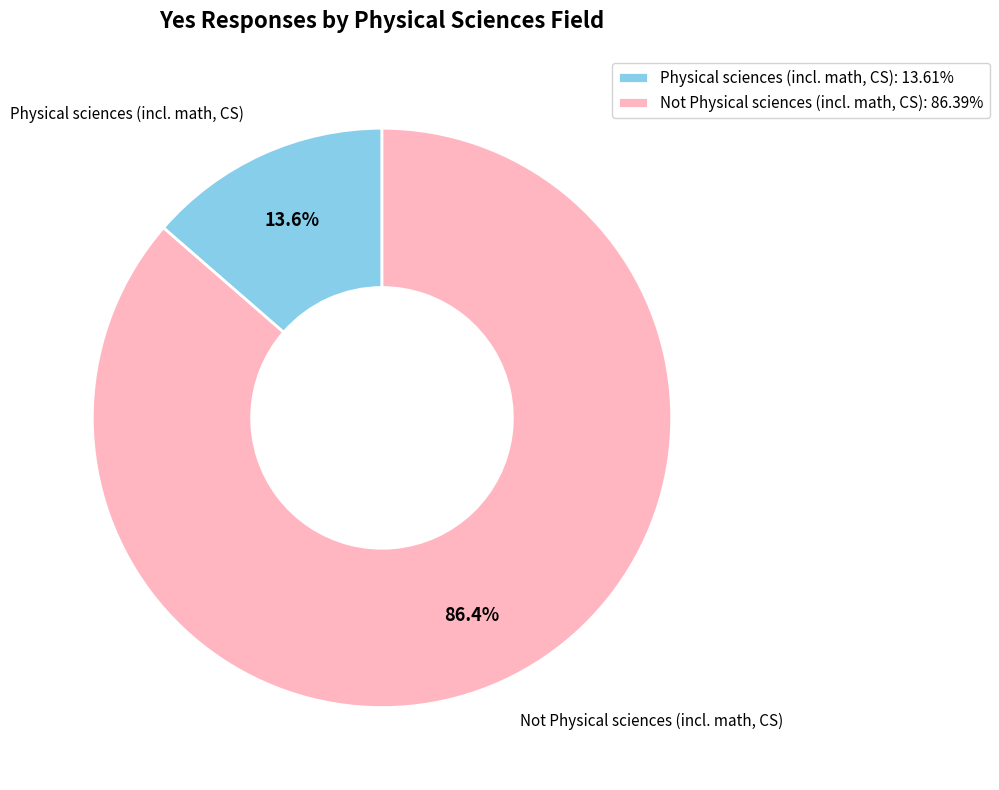

What percentage is the Not Physical sciences (incl. math, CS) slice, to the nearest percent?

86%